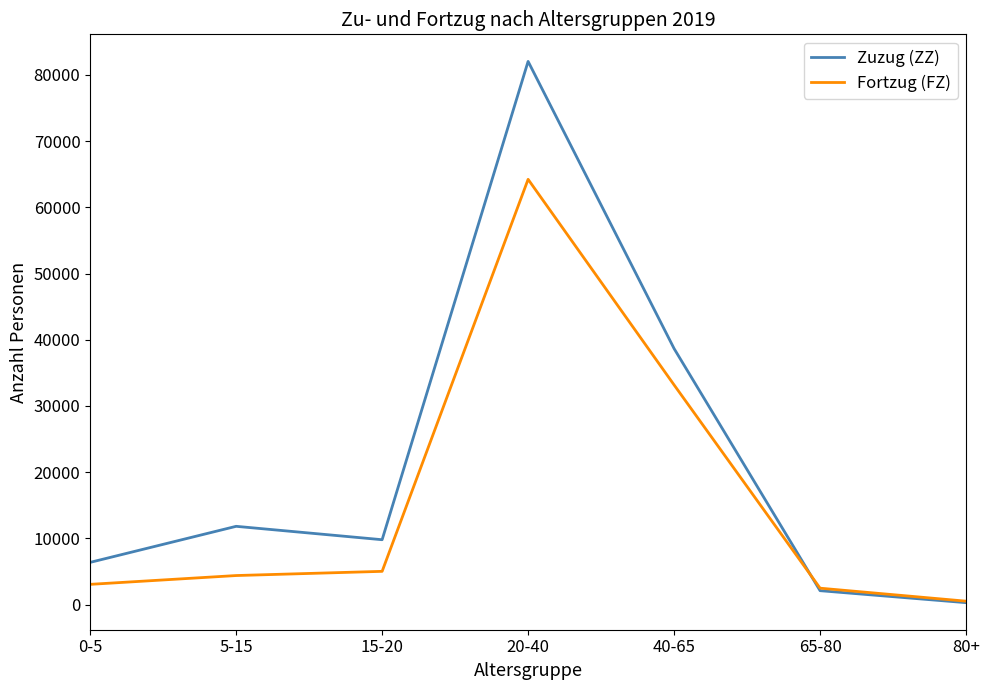

How many values in the Zuzug (ZZ) series are below 9810?

3